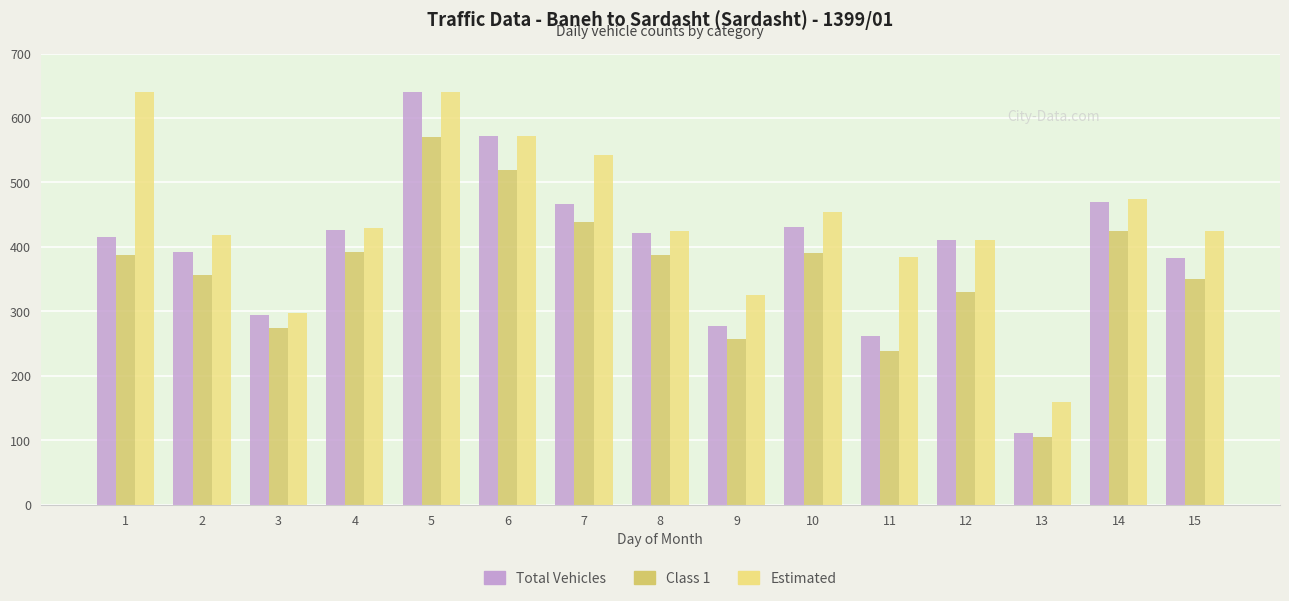

What is the smallest value displayed?

105